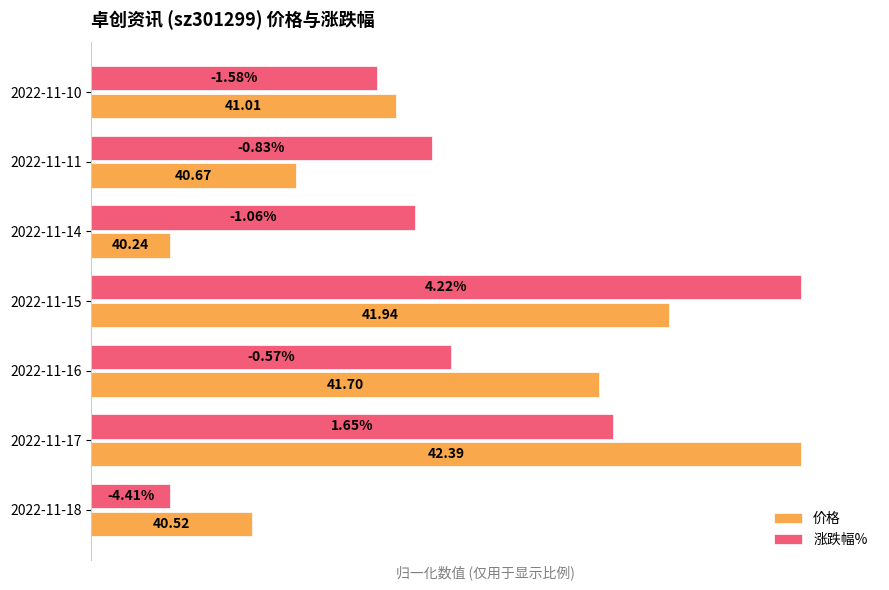

What are all the series names shown in the legend?

价格, 涨跌幅%